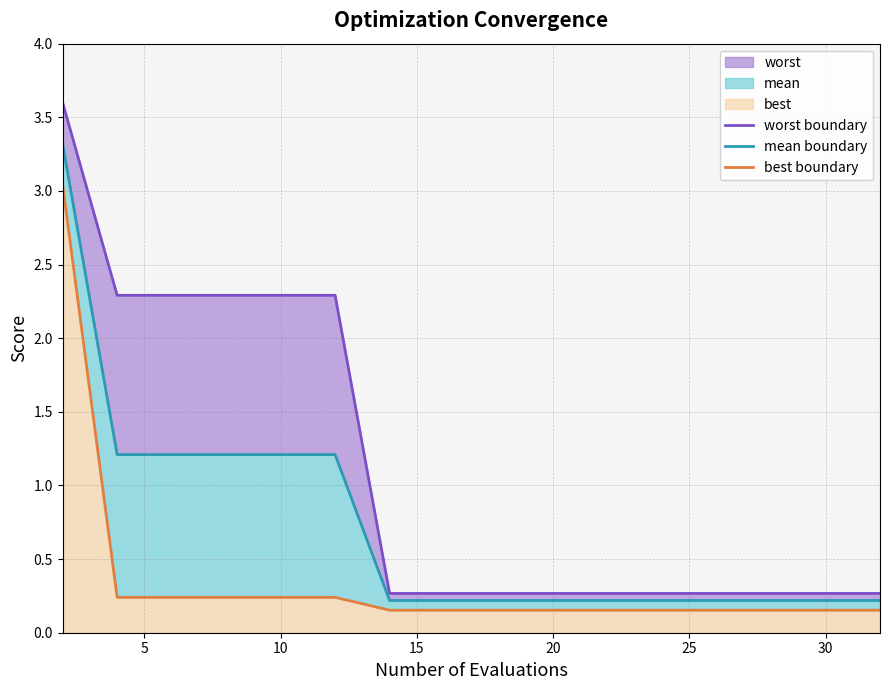

What value does the best boundary series have at 5?

0.2